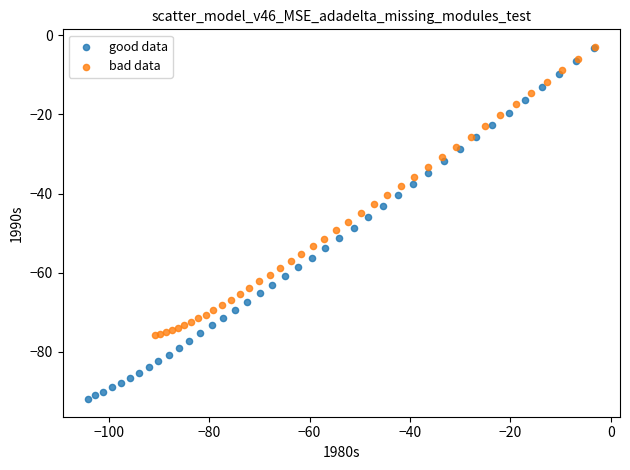

Which series has the widest spread of Y values?

good data